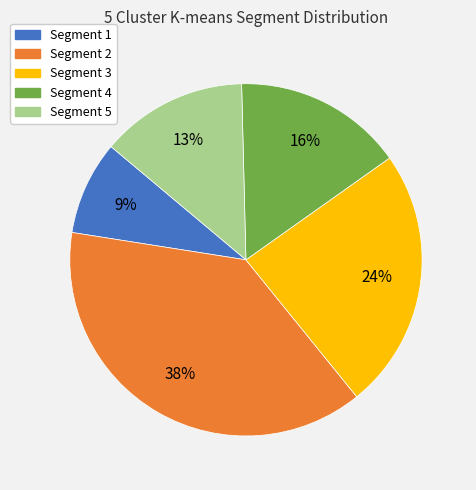

To the nearest percent, what is the average slice percentage?

20%